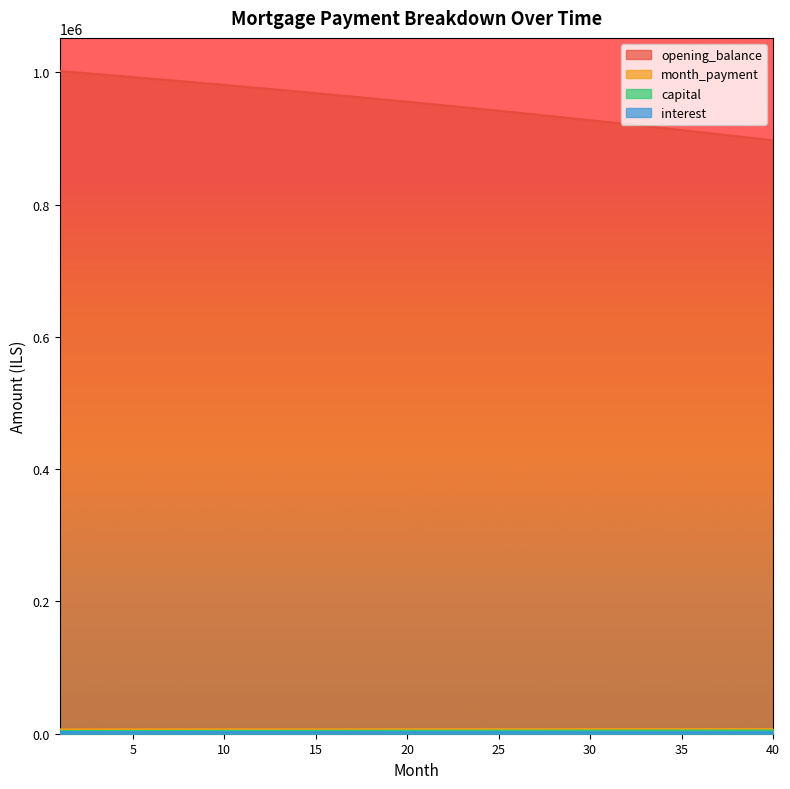

What is the difference between the second highest and second lowest values in the interest series?

248.3